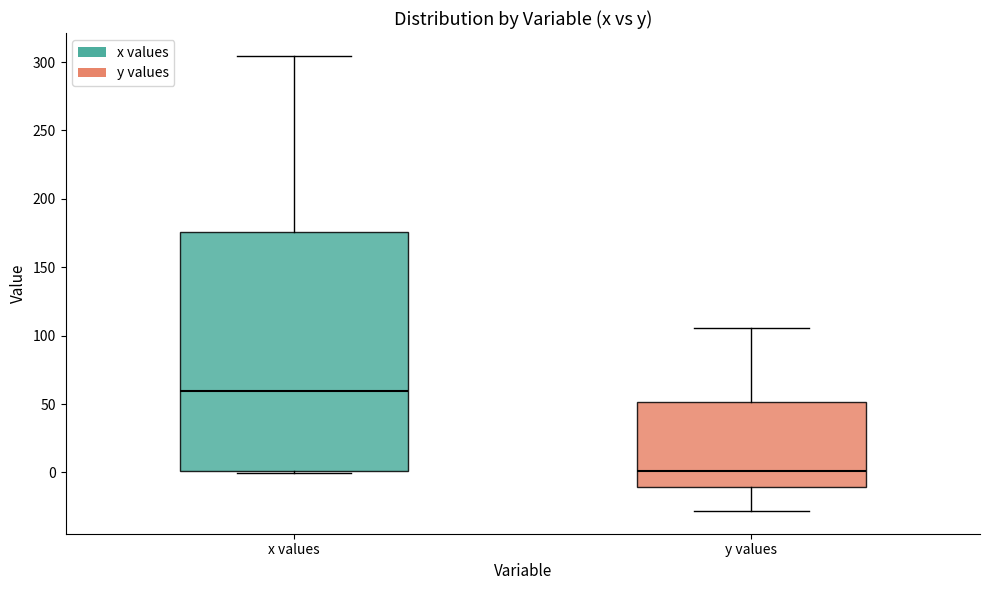

Which box's median line is the lowest?

y values